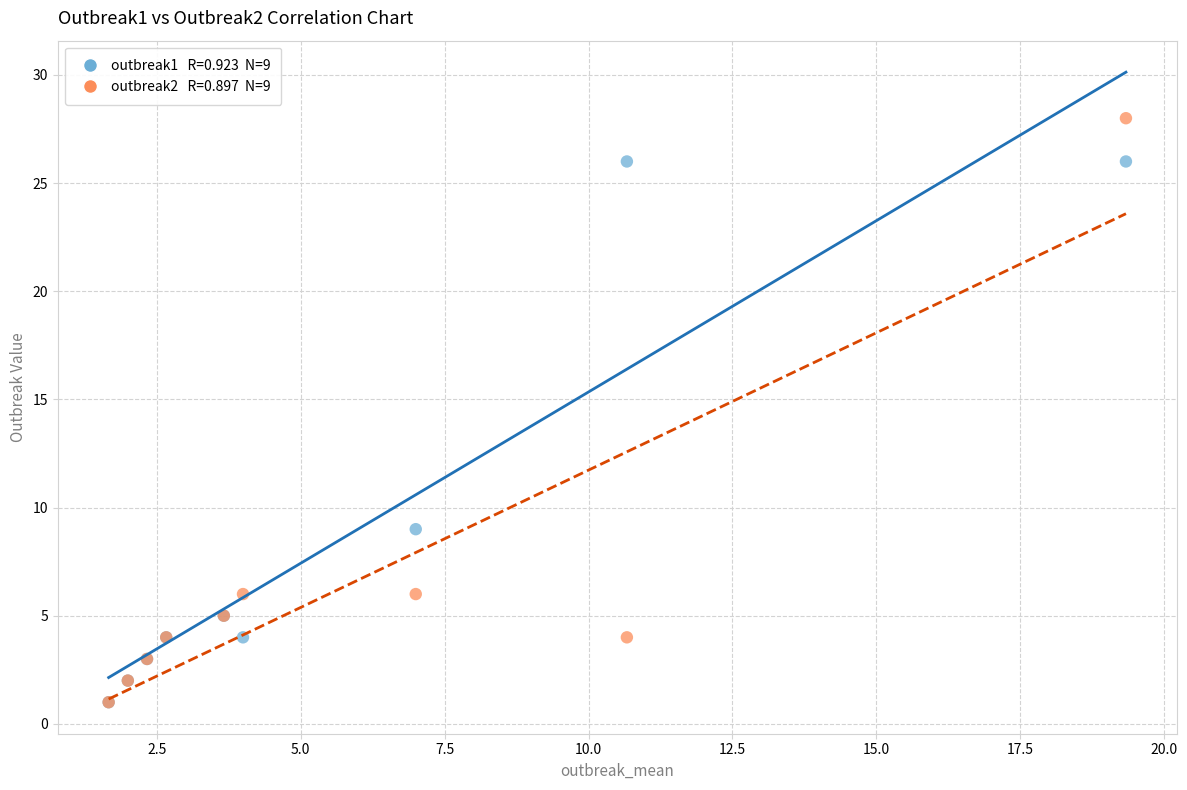

Across all series, what Y value is closest to 14?

9